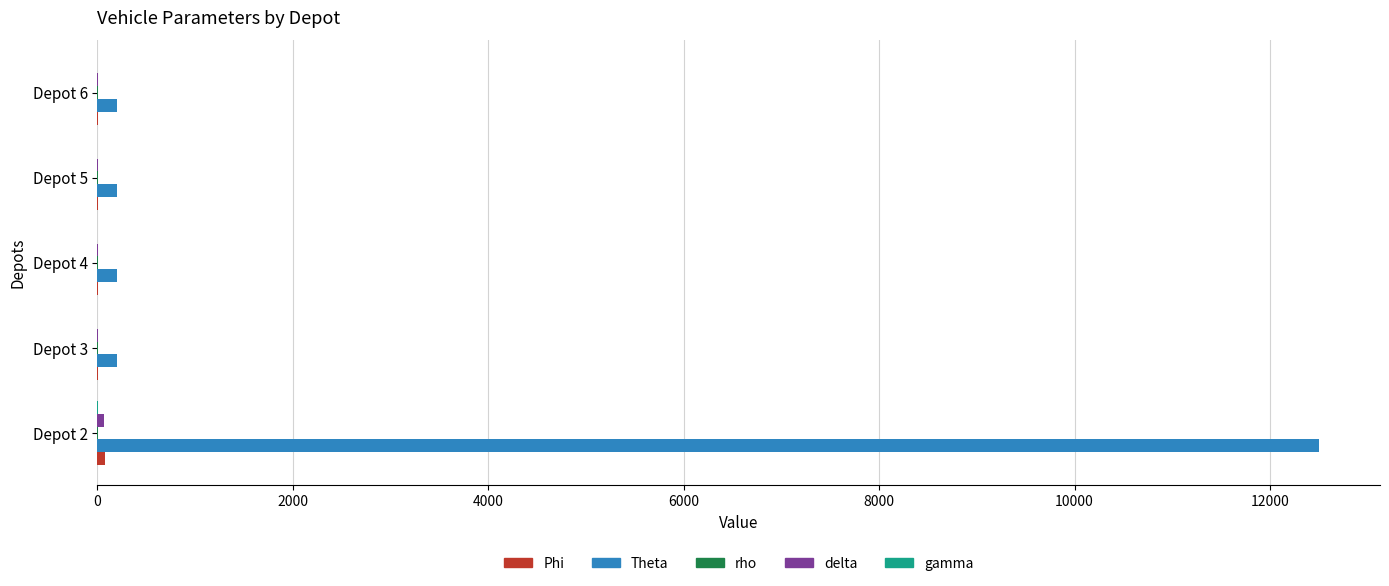

At which category is the sum across all series the highest?

Depot 2